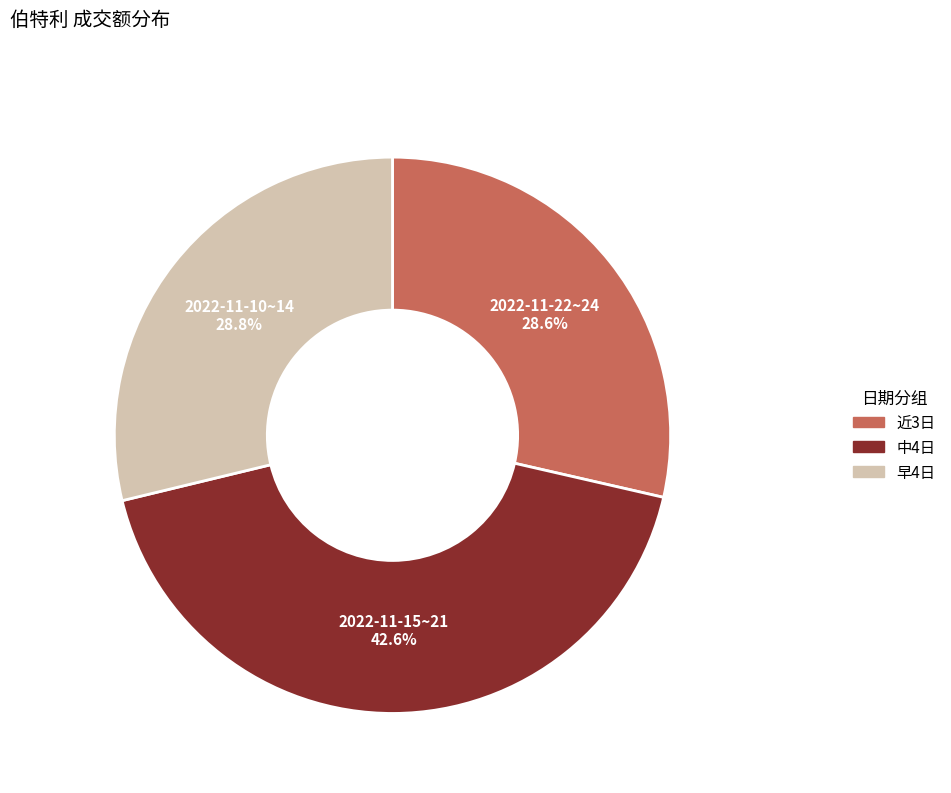

Is there a majority slice in this chart?

No